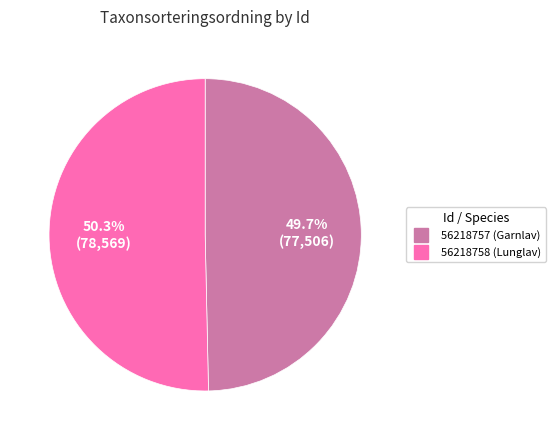

How many slices are in this pie chart?

2